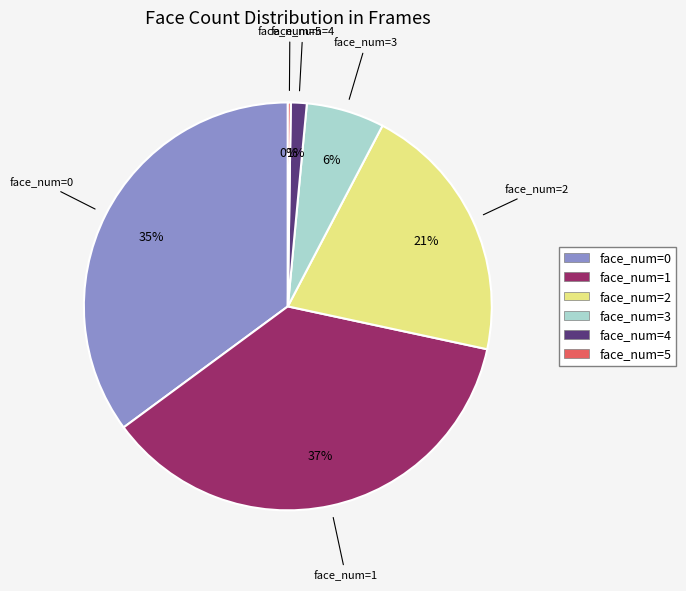

Is there a majority slice in this chart?

No